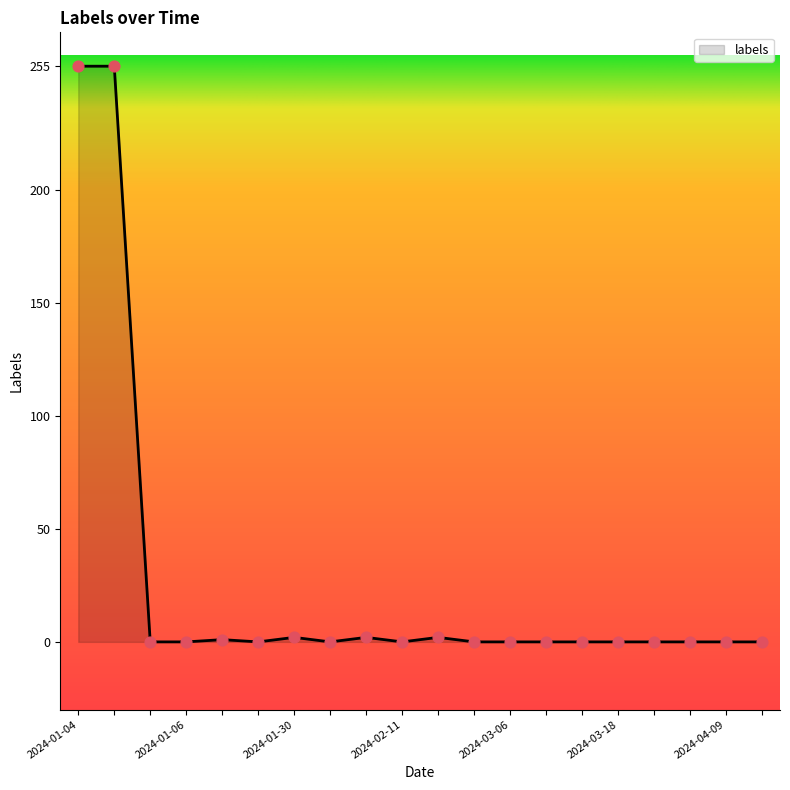

Is this an area chart (filled region under the line)?

Yes